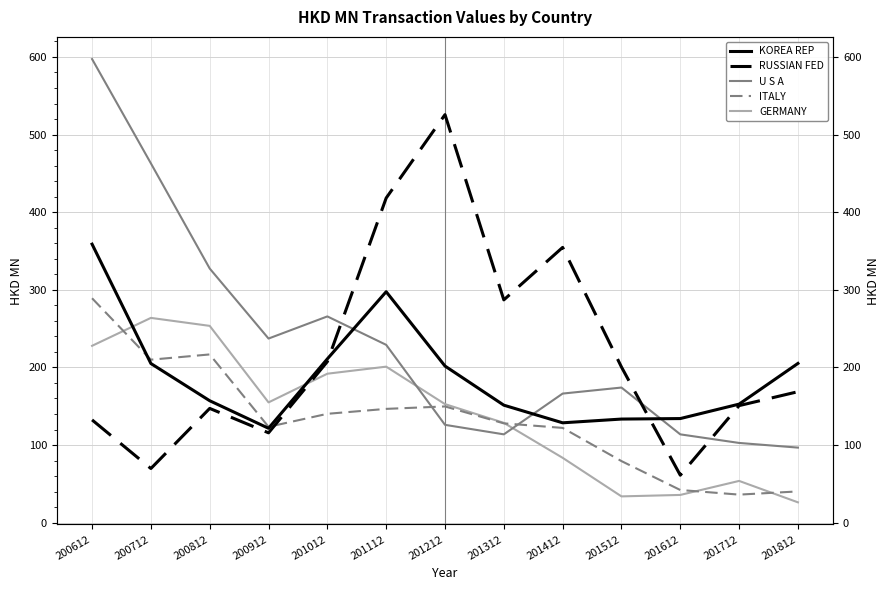

What is the smallest value displayed?

26.2